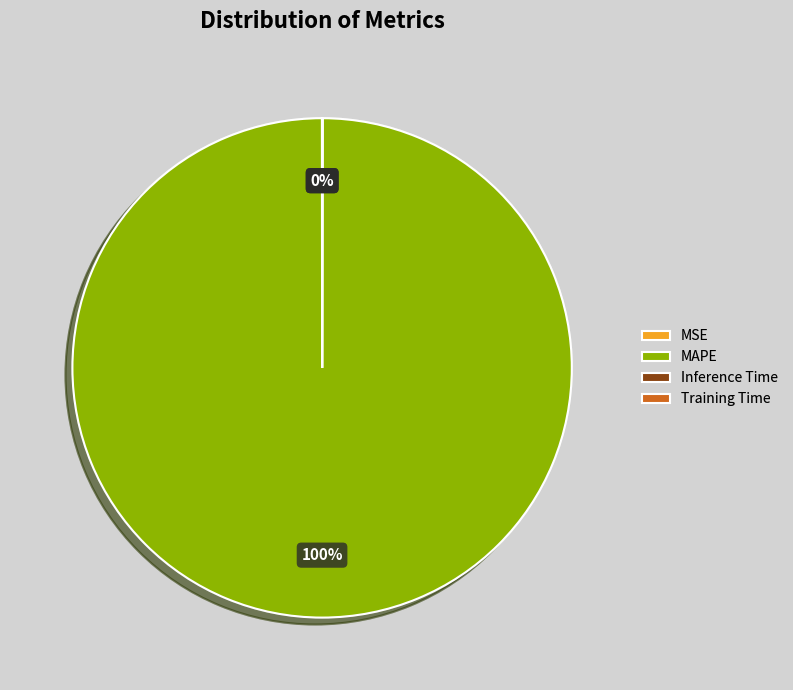

What is the majority slice?

MAPE